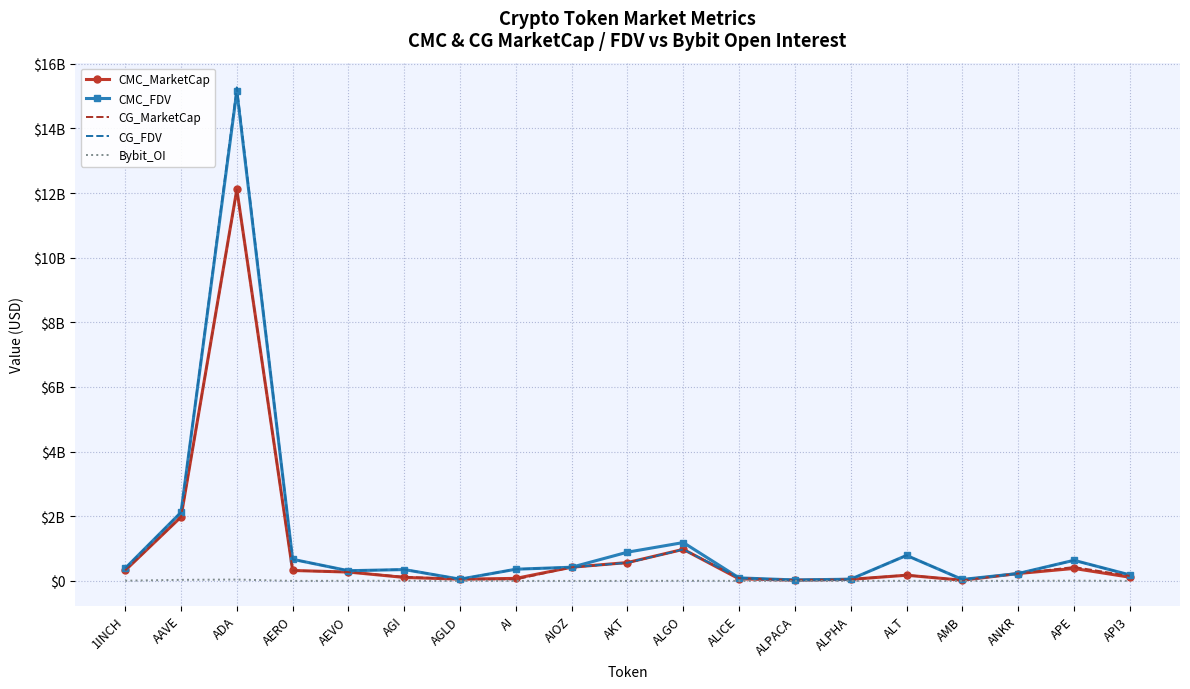

True or false: CMC_MarketCap and Bybit_OI cross at least once.

False